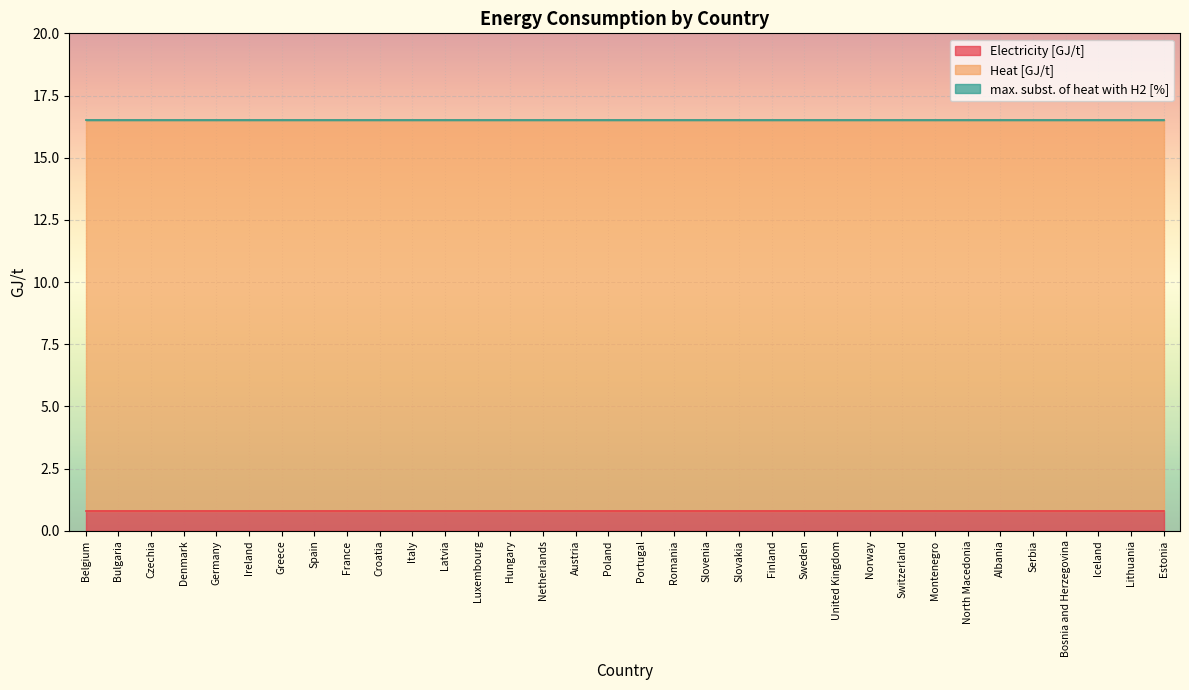

True or false: max. subst. of heat with H2 [%] has a value of 0.0 at Spain.

True